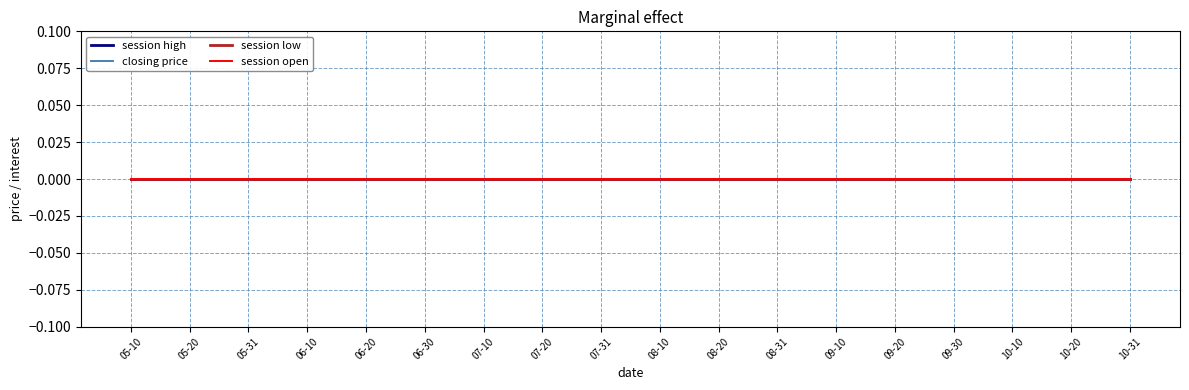

The session open series shows 0.0 at 2011-05-20. True or false?

True